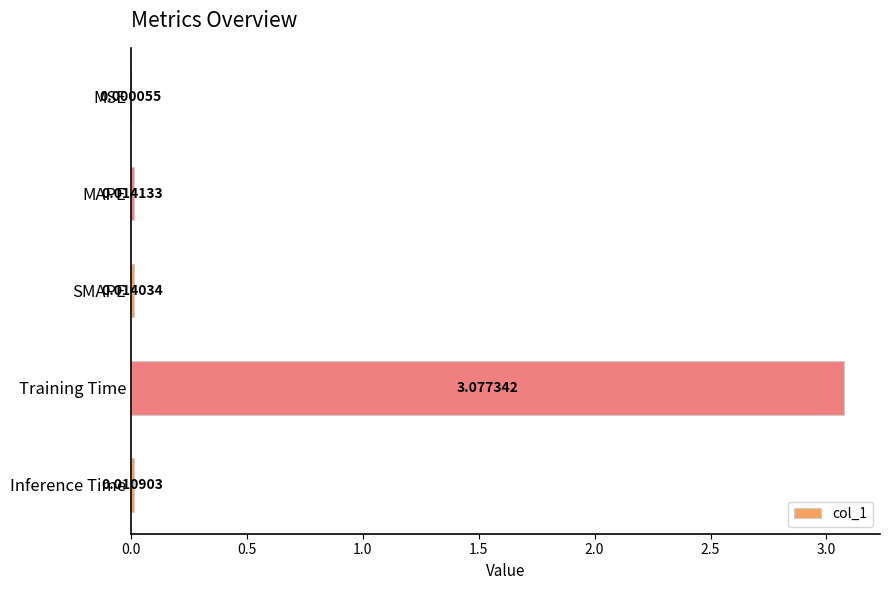

Where is the data nearest to the value 1?

MAPE